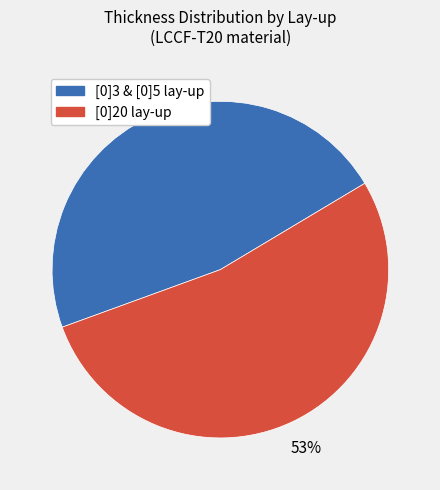

Is there a majority slice in this chart?

Yes